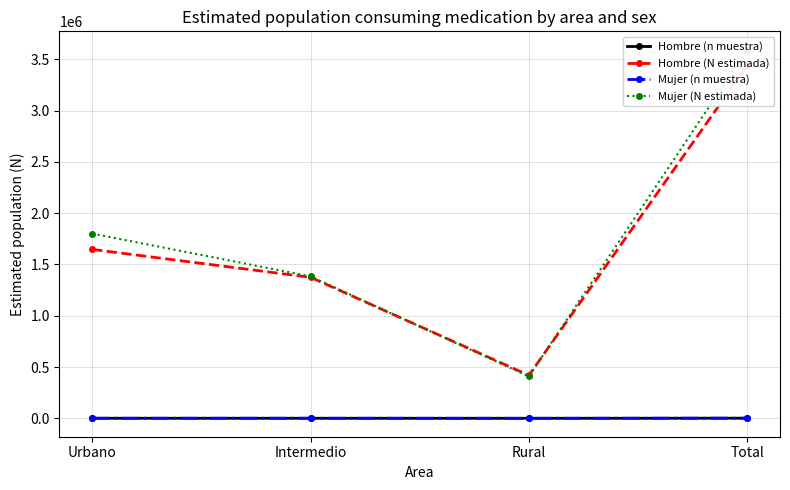

What is the value of the Mujer (n muestra) point at the 1st from the left?

690